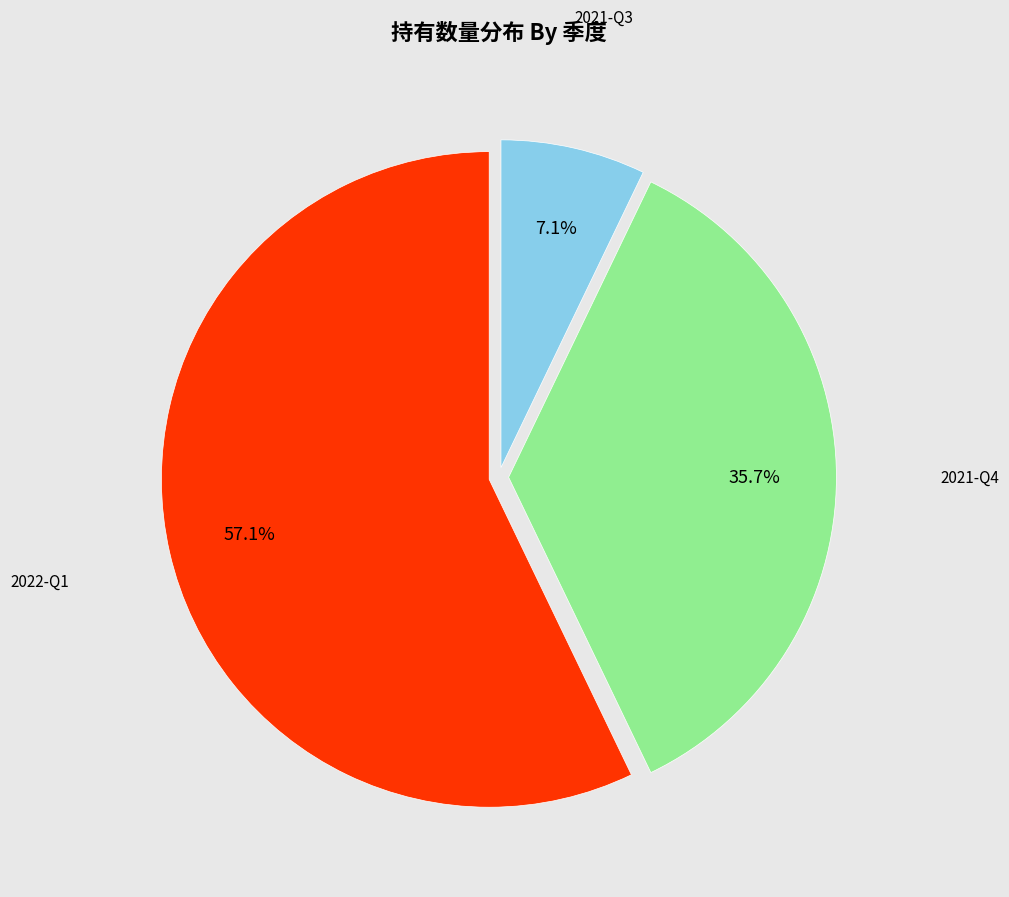

Does any single category account for the majority?

Yes